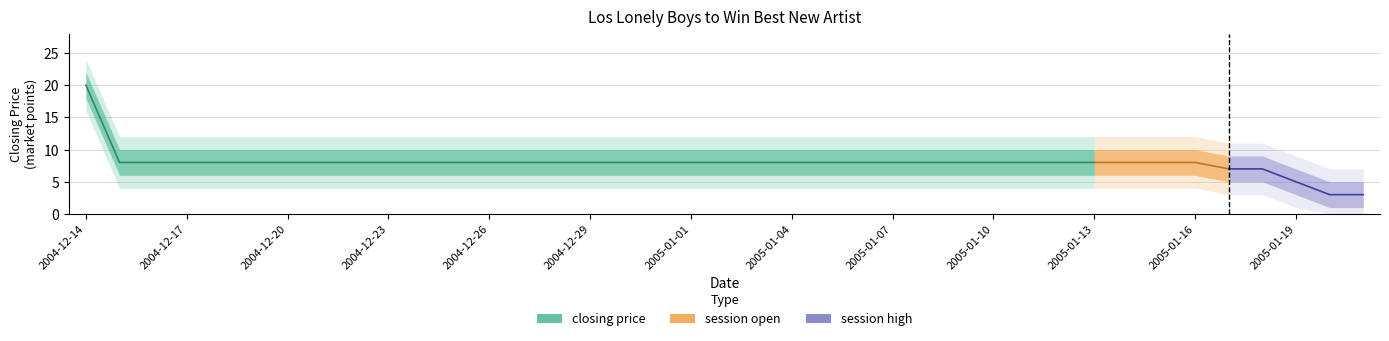

True or false: session open and closing price cross at least once.

False